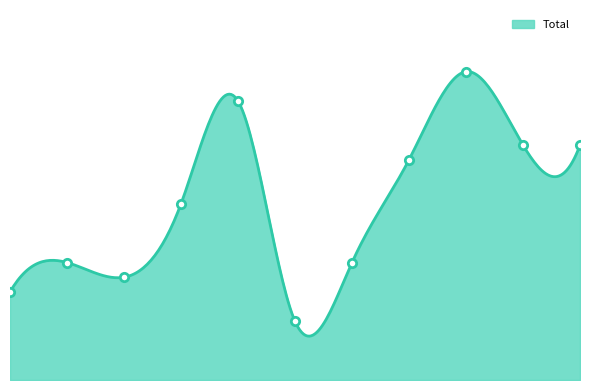

What value does the data have at 2022?

15